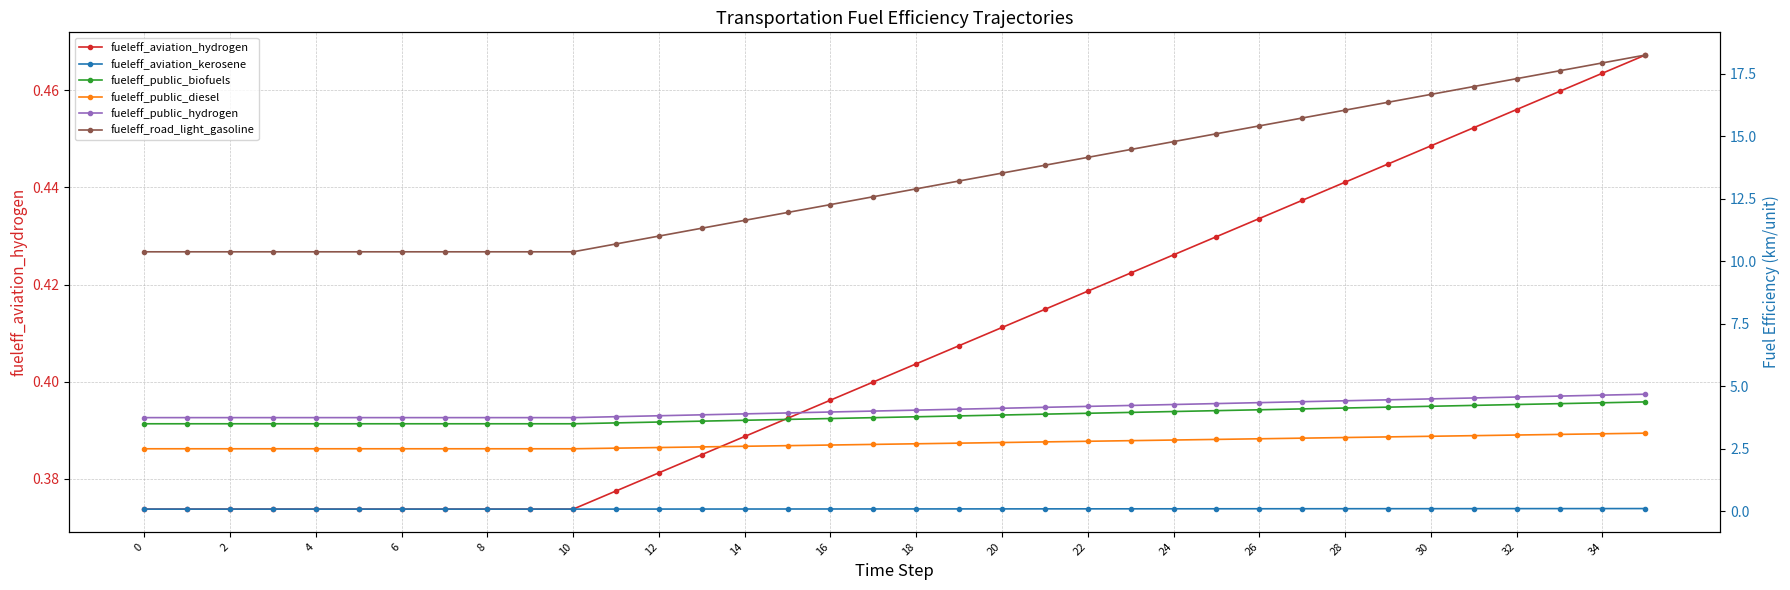

Count the fueleff_aviation_hydrogen values in the range 0 to 1.

36